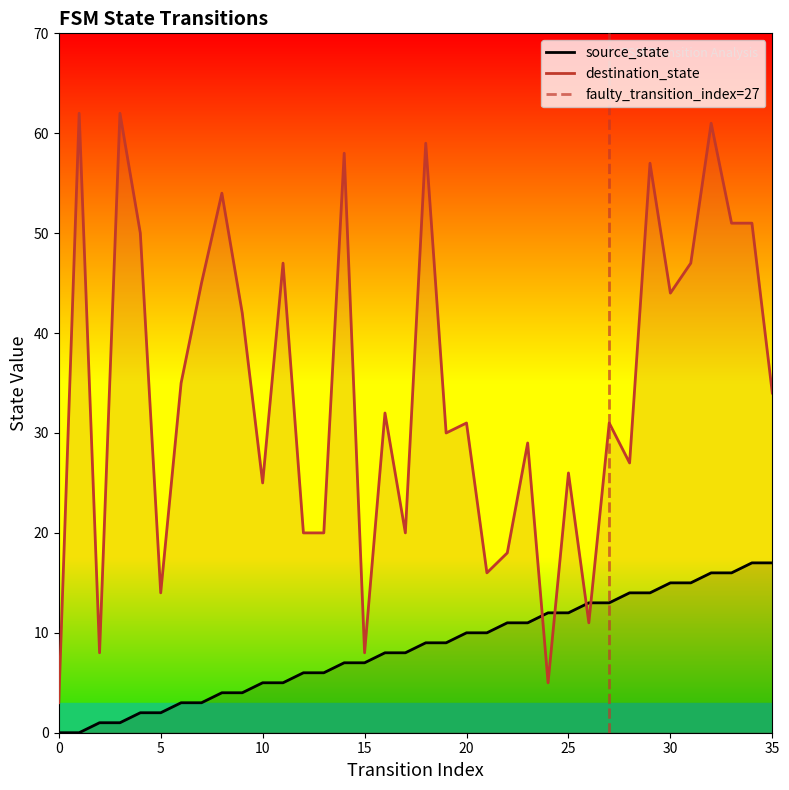

Between 5 and 31, which is larger?

31